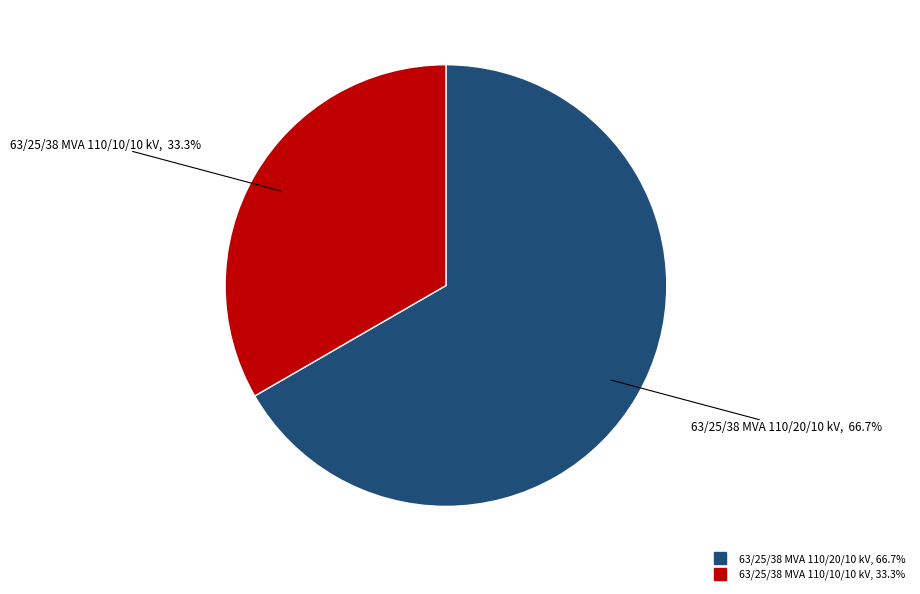

How many segments does this pie chart have?

2